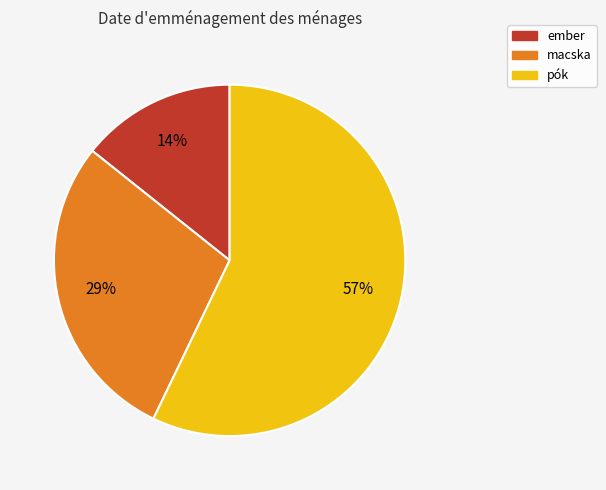

The macska slice represents 38% of the pie. True or false?

False